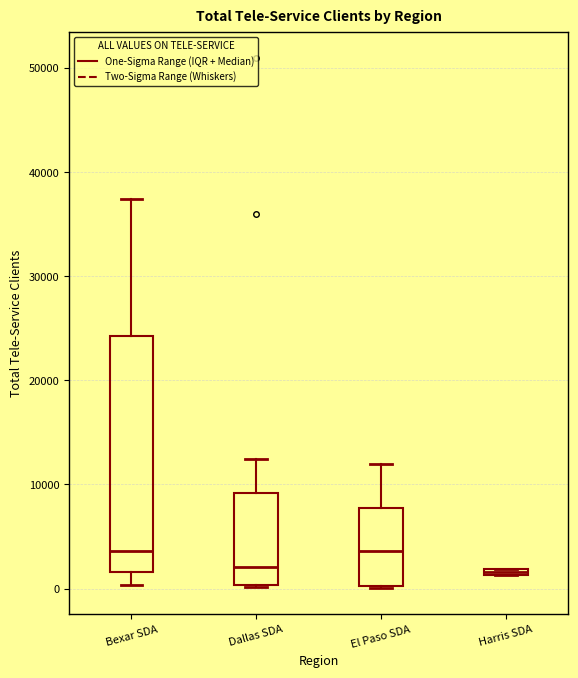

Comparing the boxes themselves (not the whiskers), which one is the tallest?

Bexar SDA